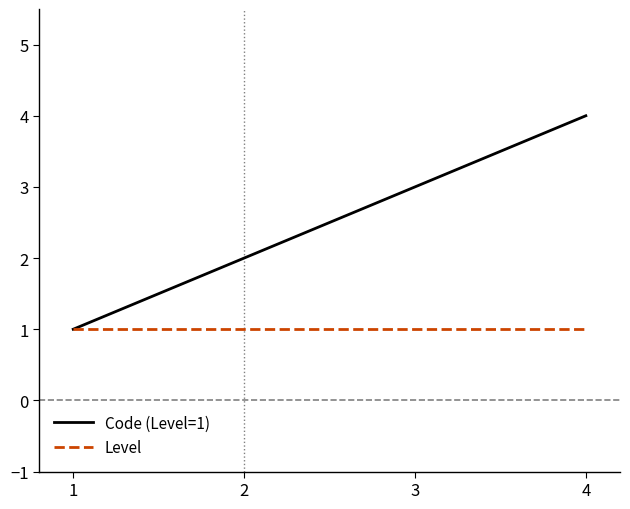

The value of Code (Level=1) at 3 is 2. True or false?

False